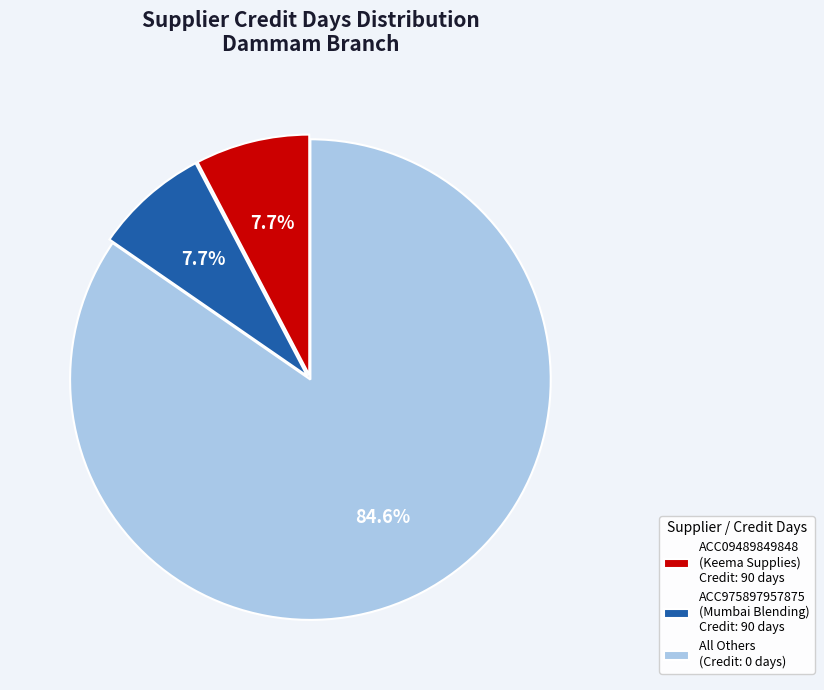

Which slice is the largest?

All Others (Credit: 0 days)